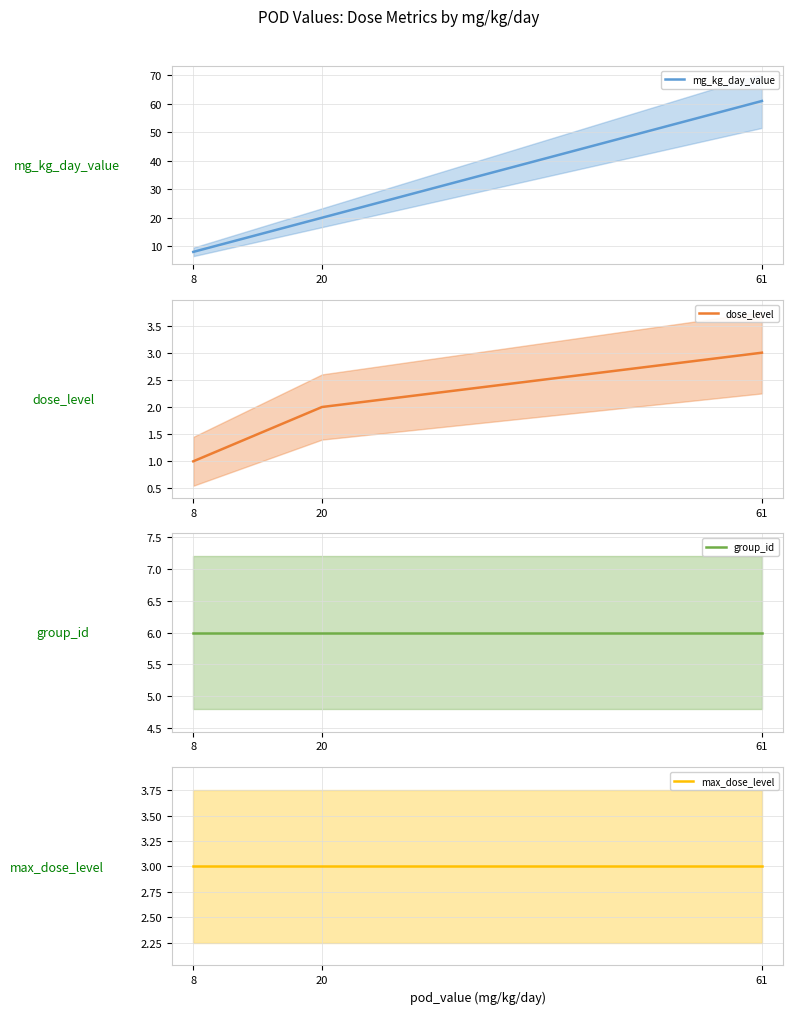

What is the greatest value displayed?

61